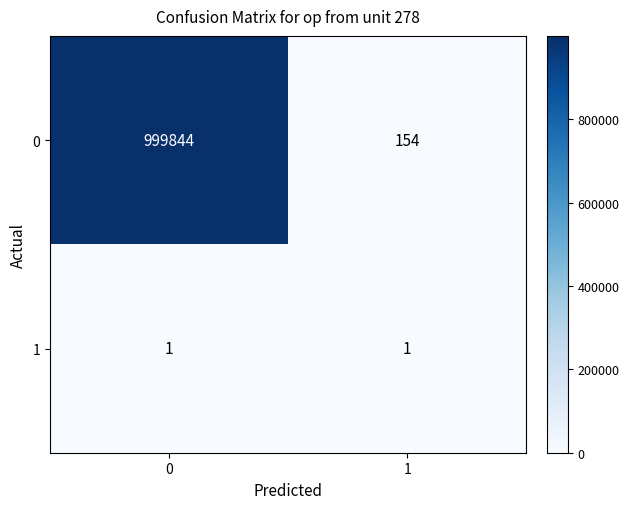

Reading left to right, what are all the values shown in this chart?

0: 0=999844	1=154
1: 0=1	1=1